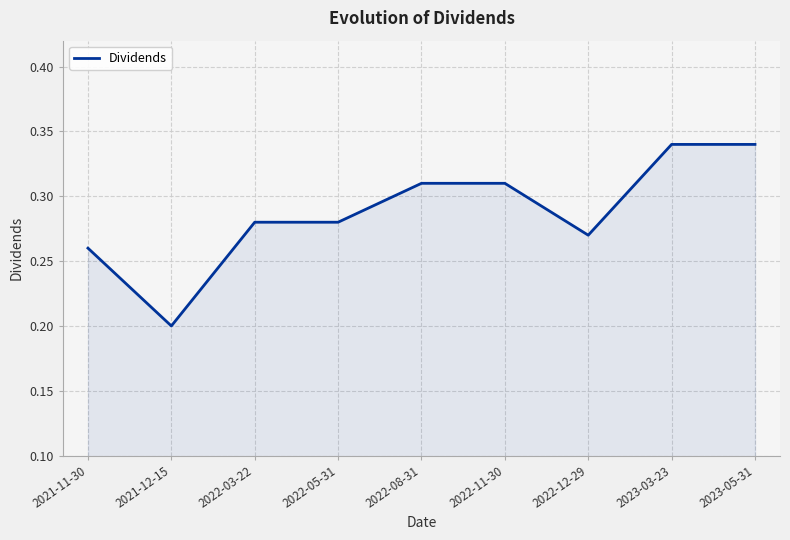

At which label is the value closest to 0?

2021-12-15